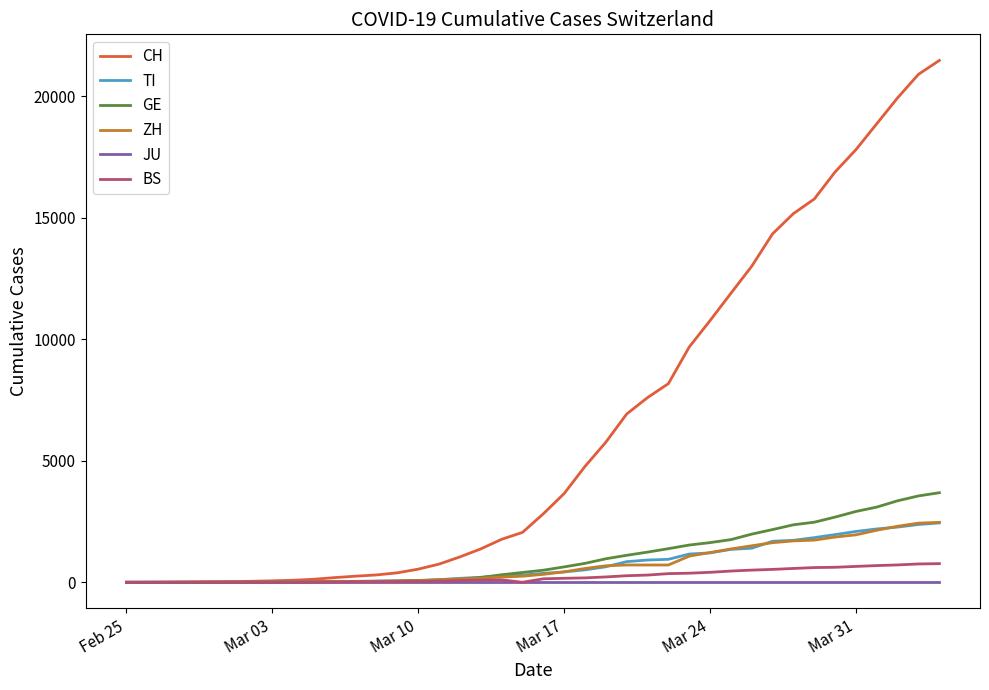

Which series has the largest total across all categories?

CH